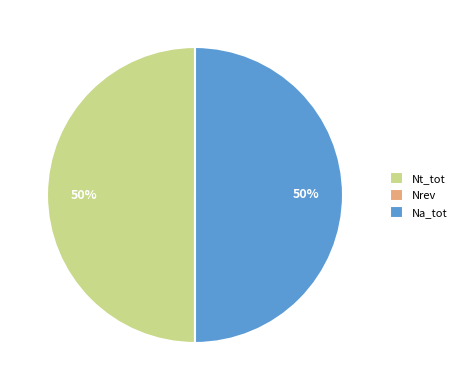

Is it true that Na_tot is 65% of the pie?

False